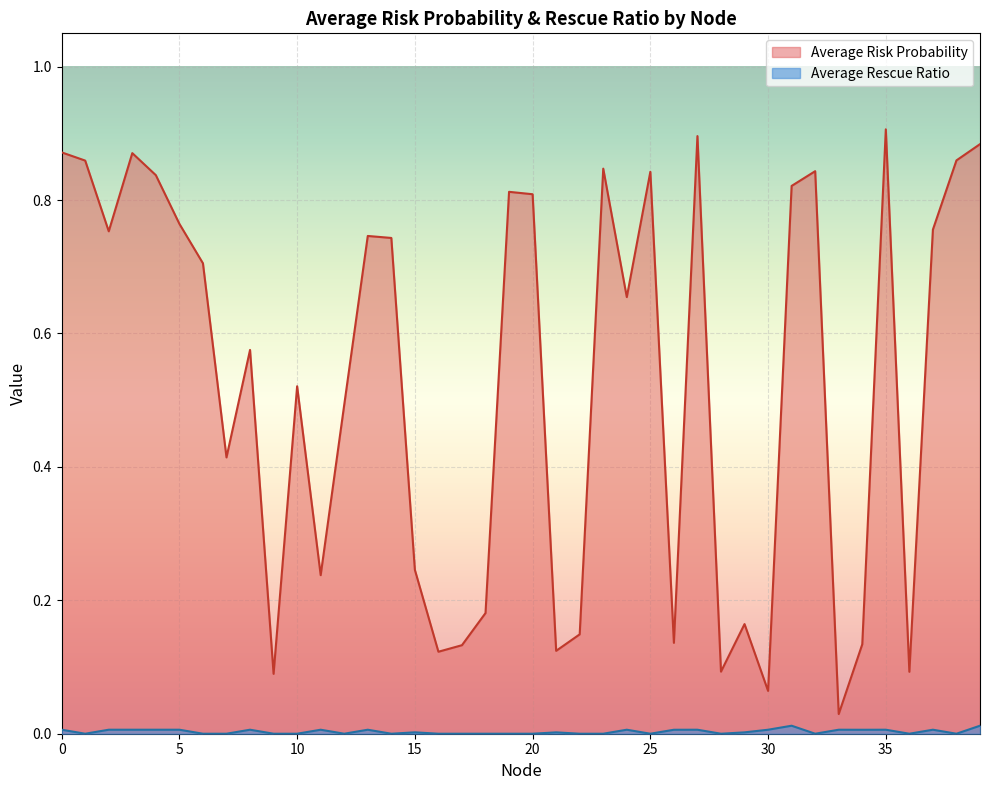

True or false: Average Risk Probability and Average Rescue Ratio intersect in this chart.

False